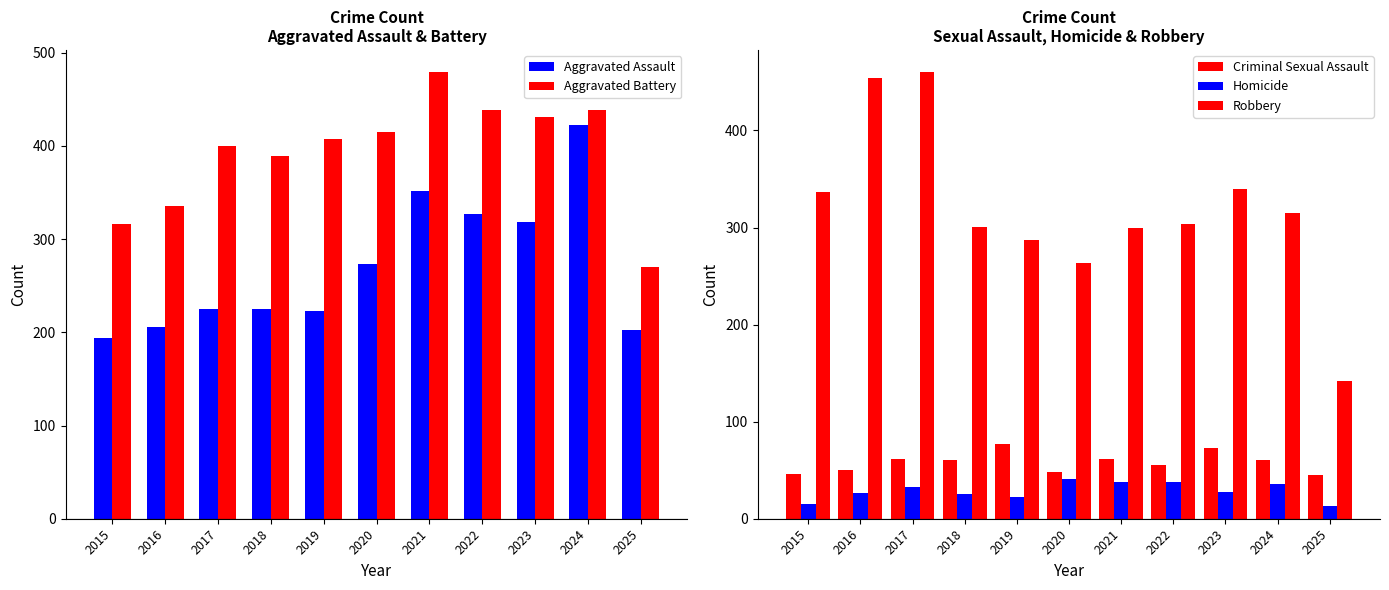

Reading right to left, list all the values displayed in this chart.

Aggravated Assault: 202	422	318	327	352	273	223	225	225	206	194
Aggravated Battery: 270	438	431	439	479	415	407	389	400	336	316
Criminal Sexual Assault: 45	61	73	55	62	48	77	60	62	50	46
Homicide: 13	36	28	38	38	41	22	25	33	26	15
Robbery: 142	315	340	304	300	263	287	301	460	454	337